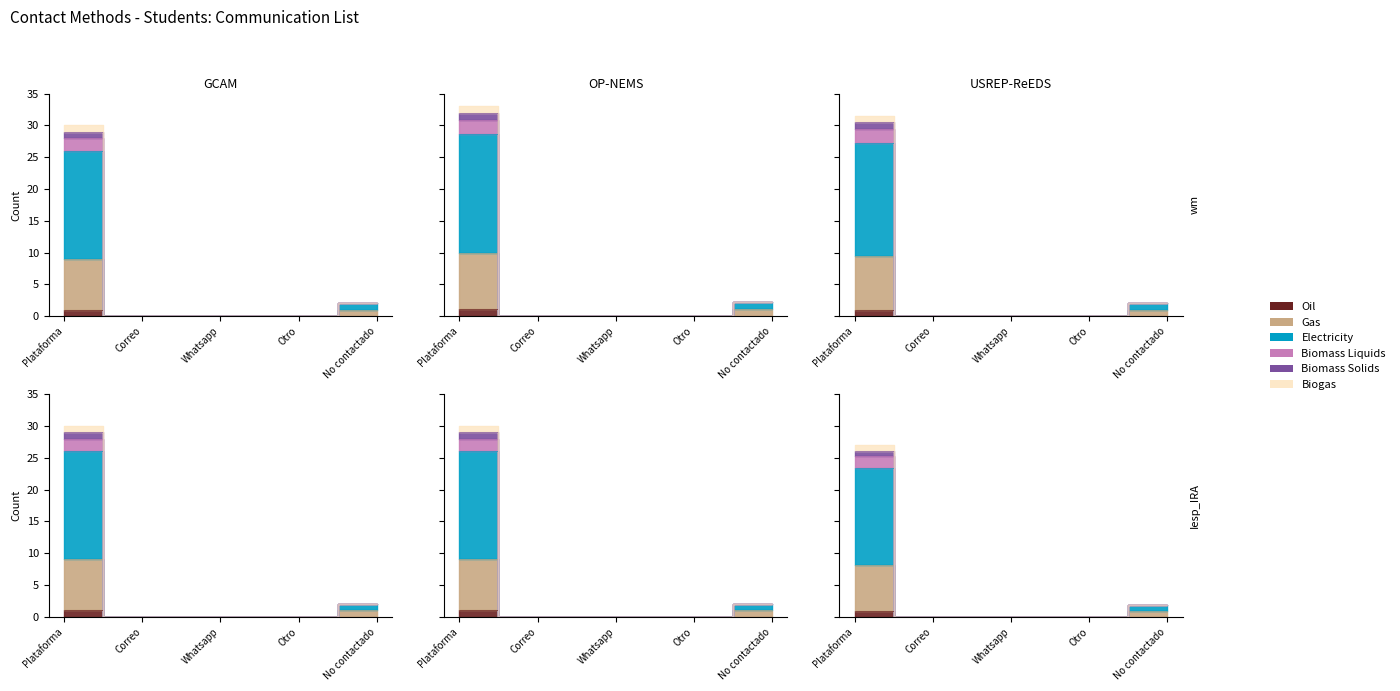

Which has a higher value, Plataforma or Whatsapp?

Plataforma